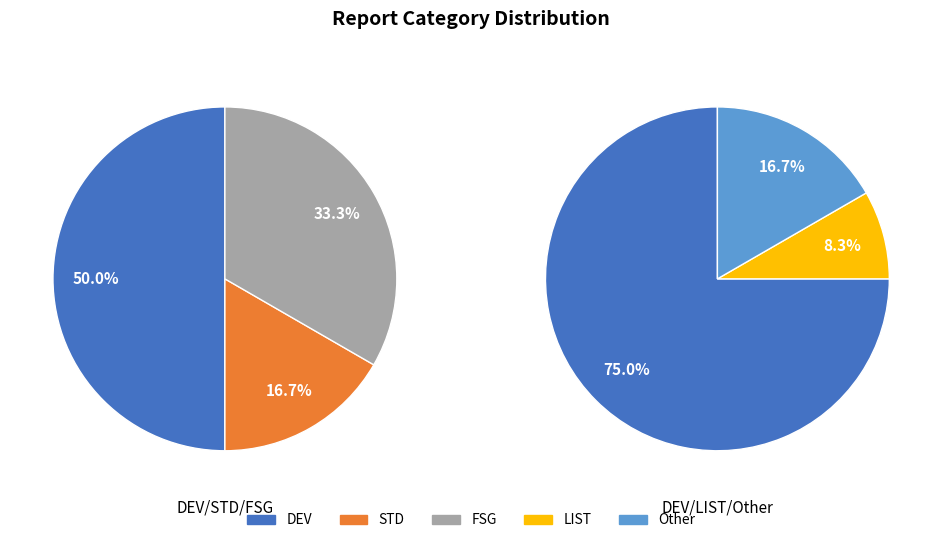

How many slices are in this pie chart?

5